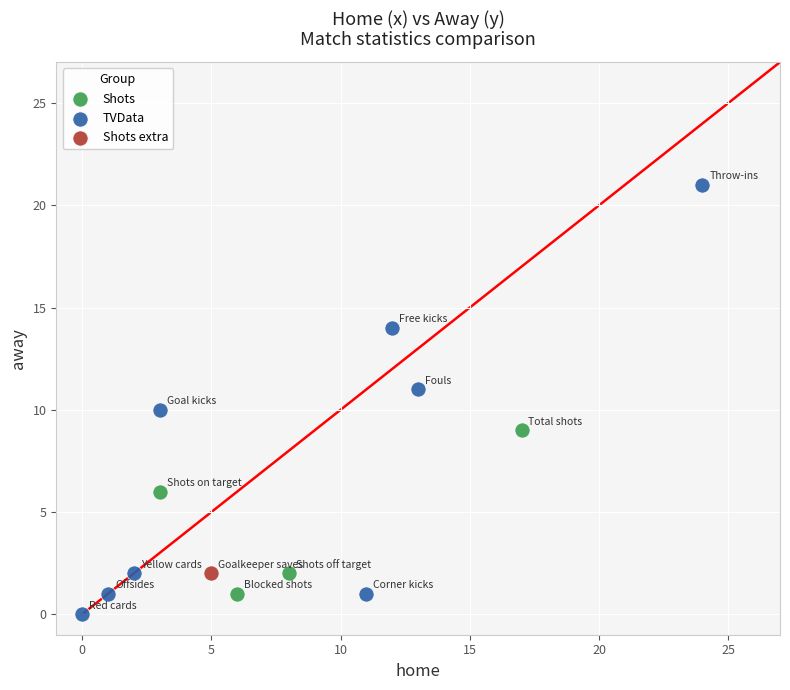

Which series reaches the maximum Y coordinate?

TVData